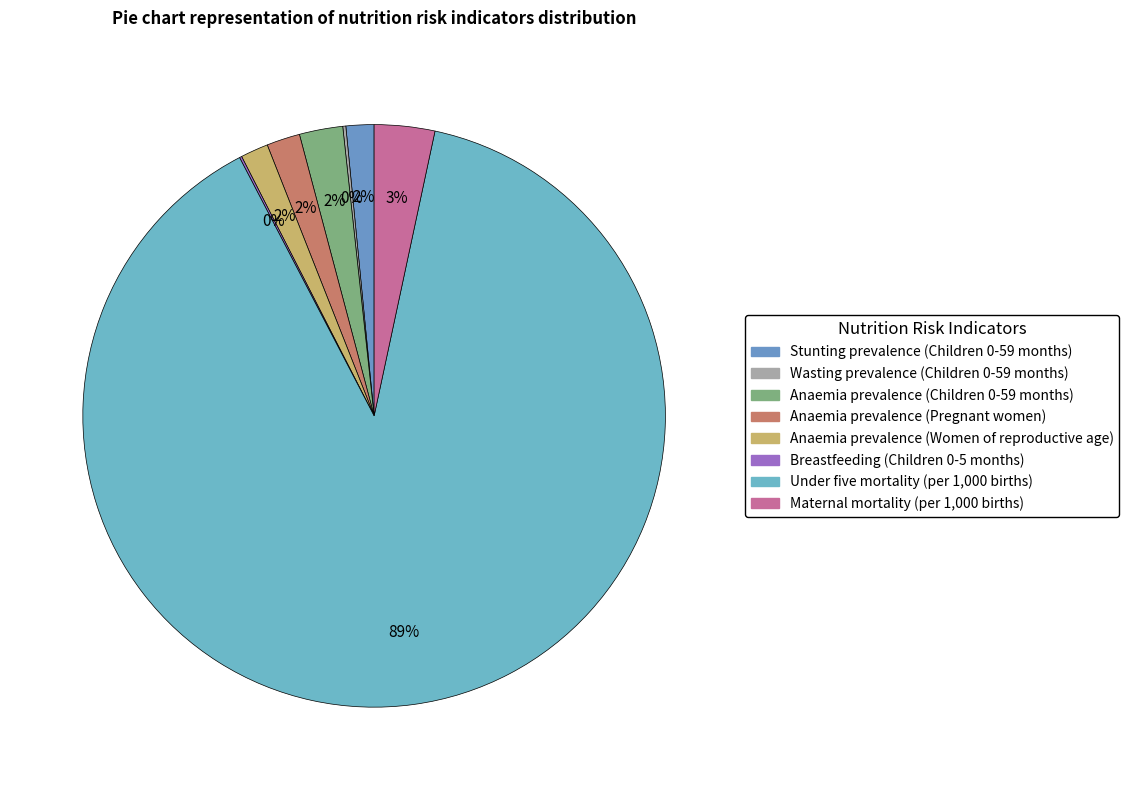

True or false: Wasting prevalence (Children 0-59 months) accounts for 1% of the total.

False